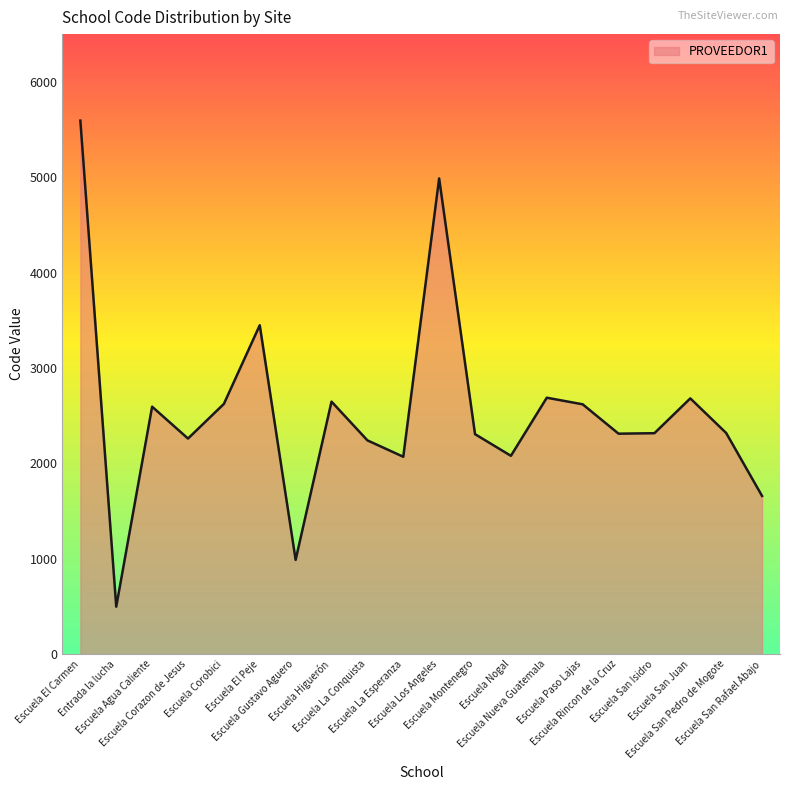

What is the maximum value shown in the chart?

5593